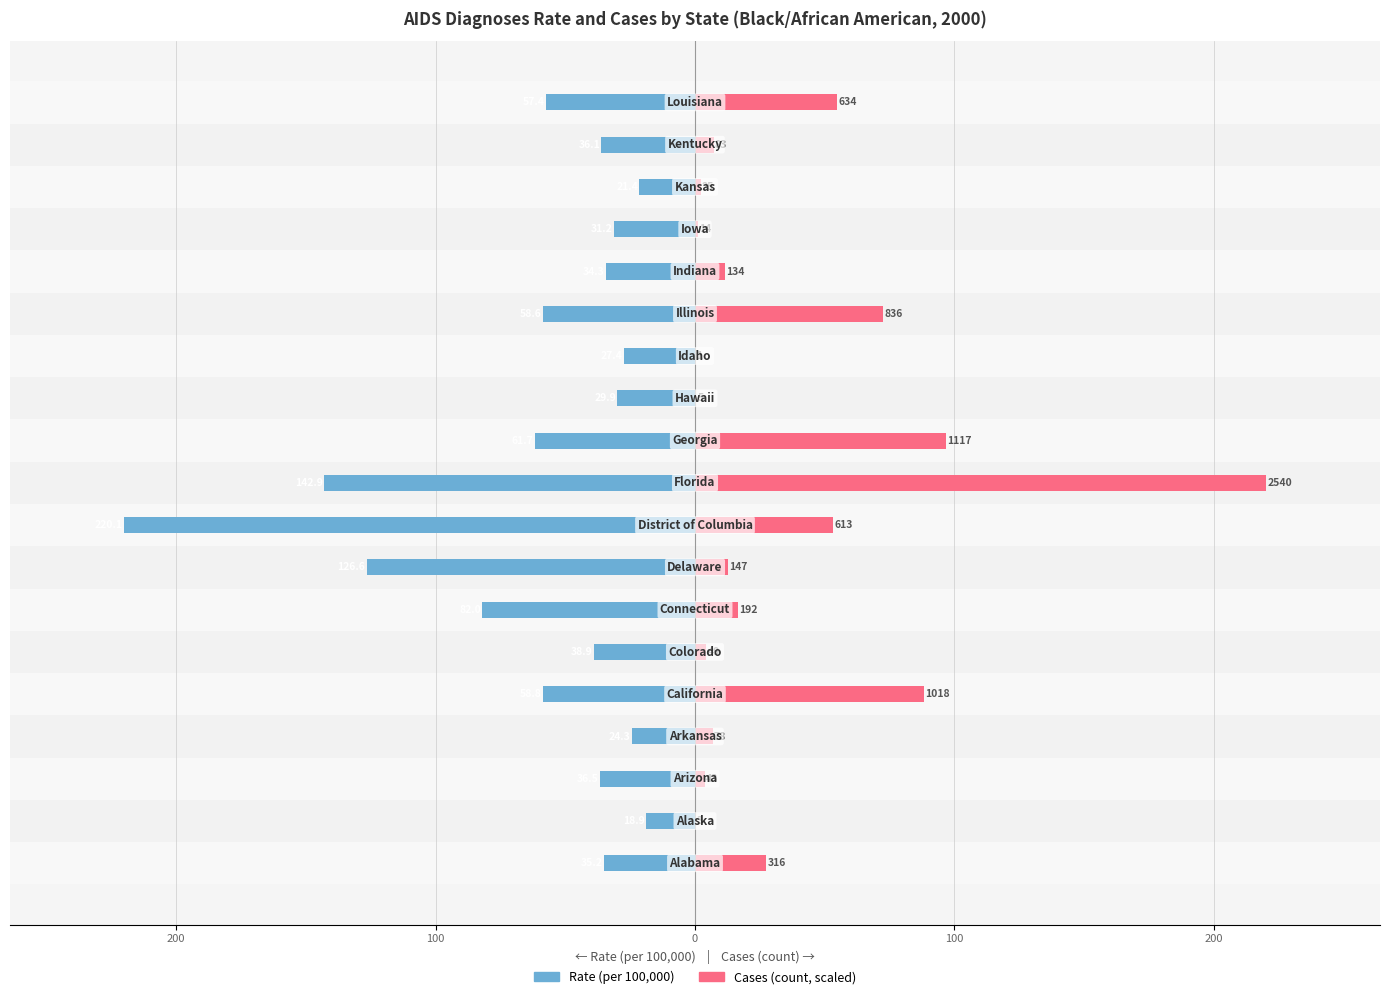

What is the difference between the Cases (scaled) values at 17 and 8?

45.9